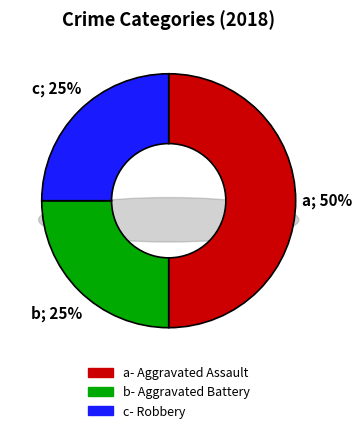

To the nearest percent, what is the difference between the Aggravated Assault and Aggravated Battery slice percentages?

25%